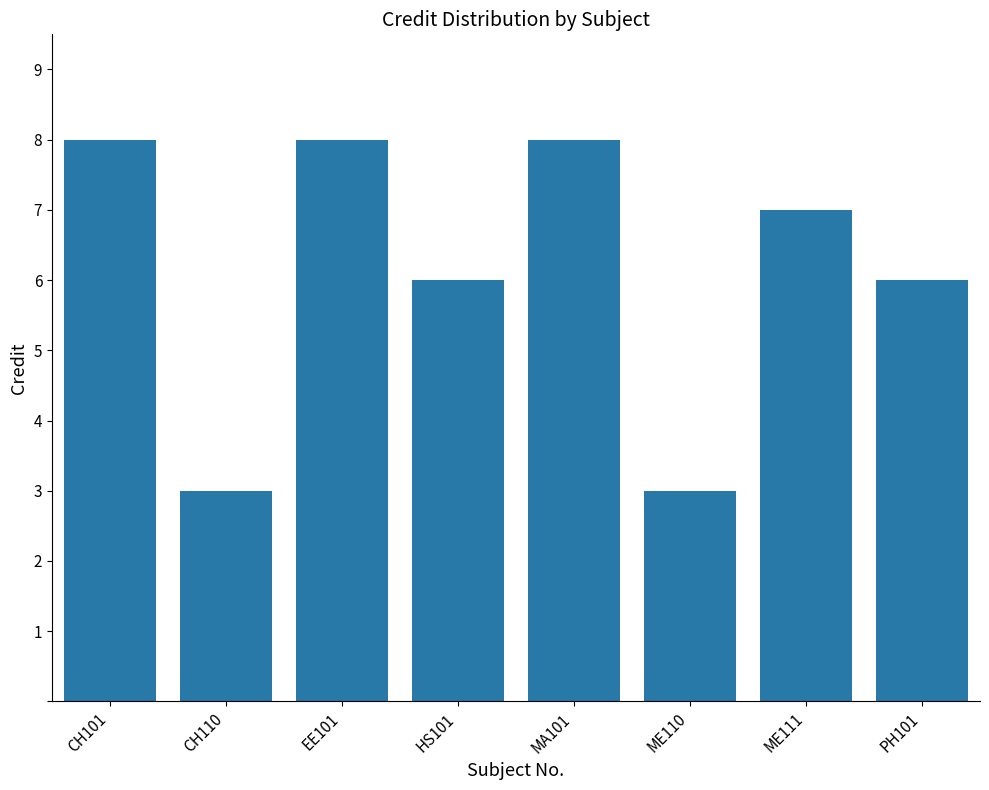

What is the maximum value shown in the chart?

8